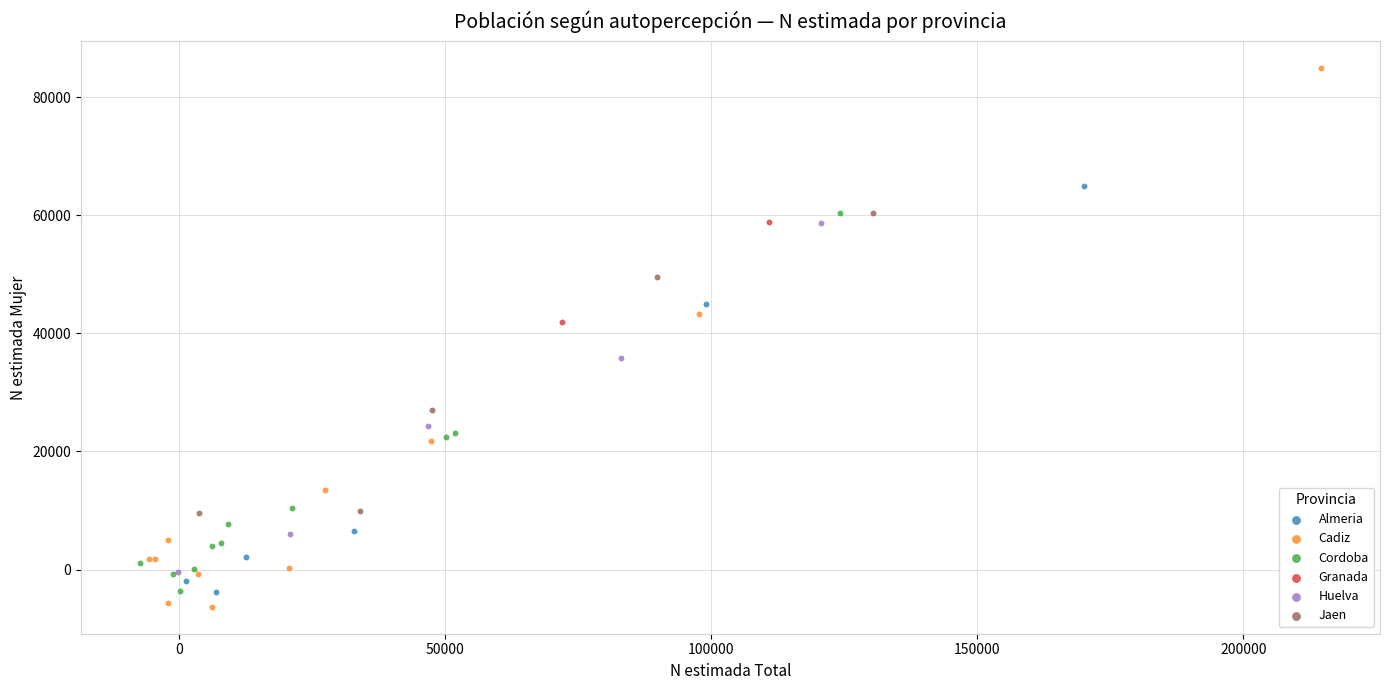

Which series has the widest spread of Y values?

Cadiz